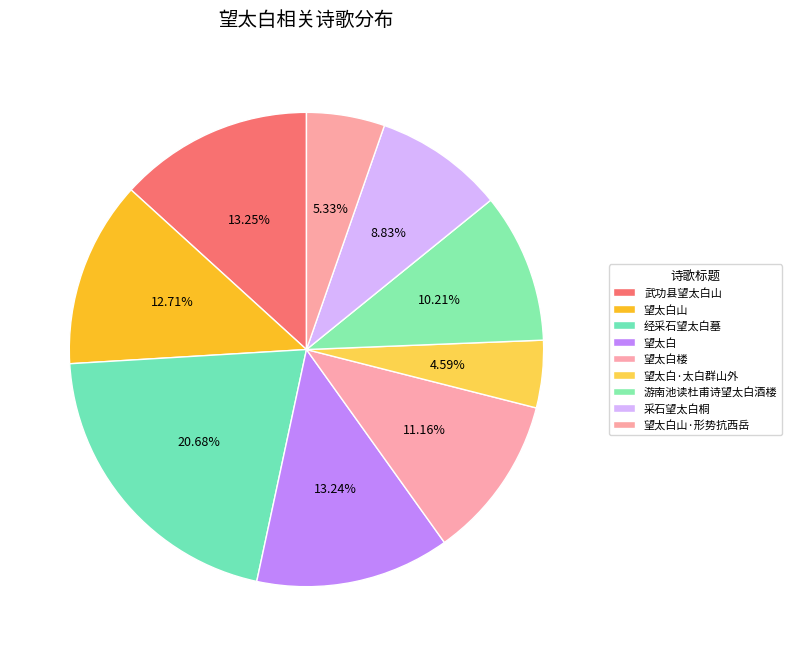

Which slice is the largest?

经采石望太白墓